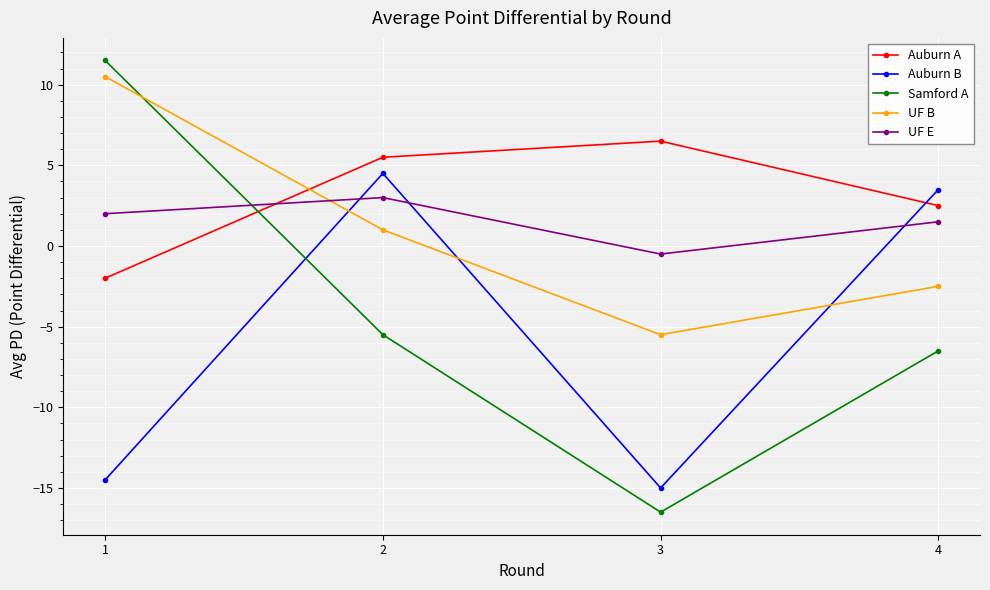

The UF B series shows -2.5 at 4. True or false?

True